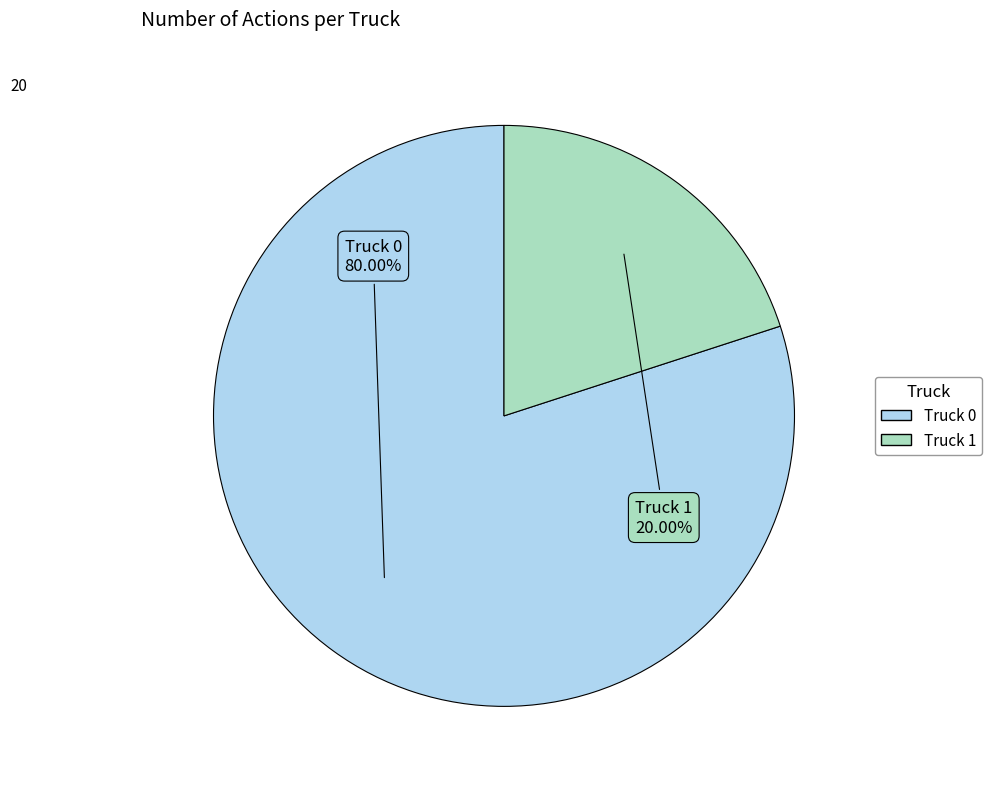

To the nearest percent, what percentage of the pie is Truck 1?

20%